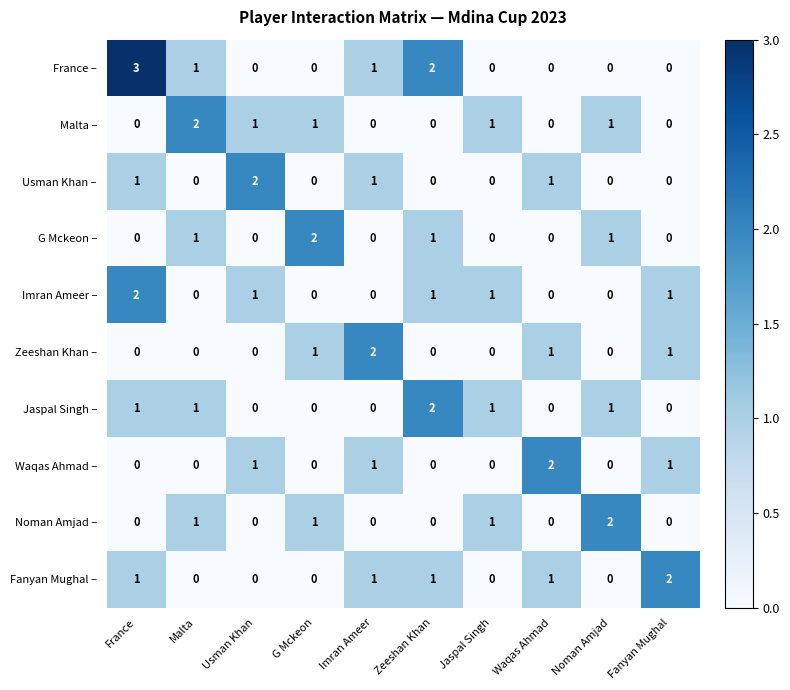

What is the maximum value shown in the chart?

3